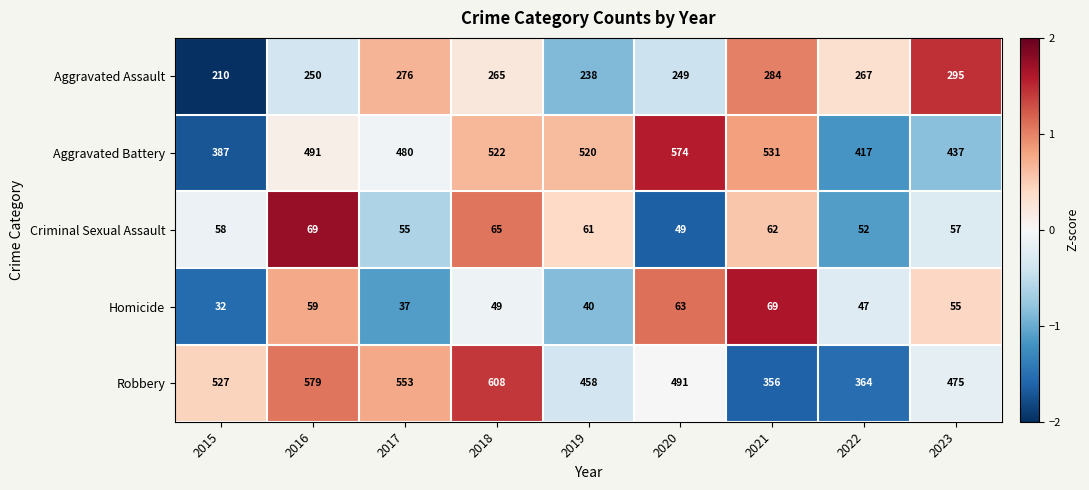

What is the difference between the second highest and minimum values in the Homicide series?

31